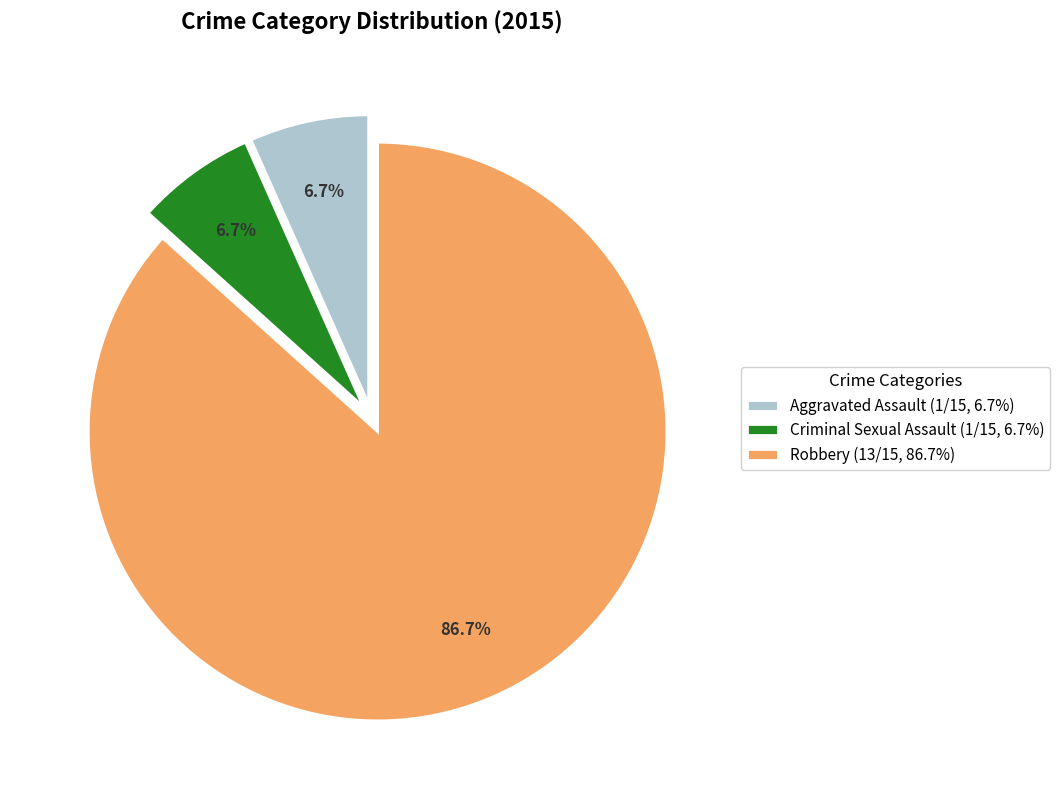

To the nearest percent, what portion does Criminal Sexual Assault represent?

7%